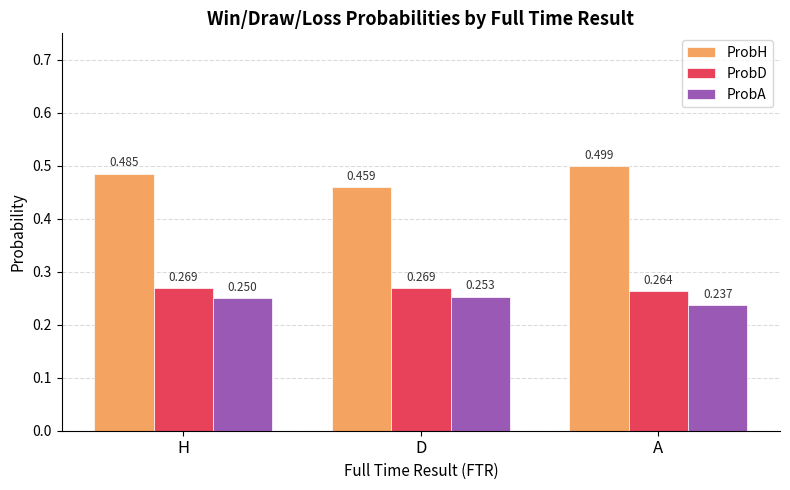

Count the ProbD values in the range 0 to 1.

3